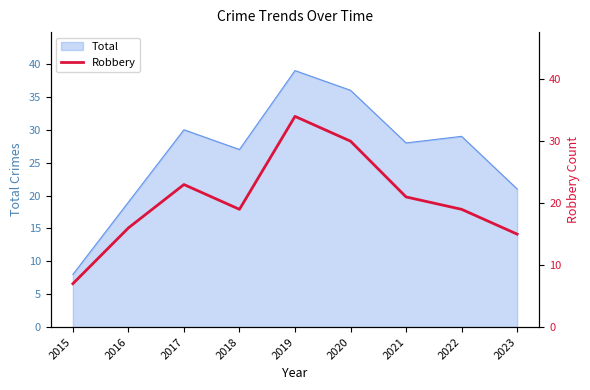

Reading left to right, list all the values displayed in this chart.

2015=7	2016=16	2017=23	2018=19	2019=34	2020=30	2021=21	2022=19	2023=15